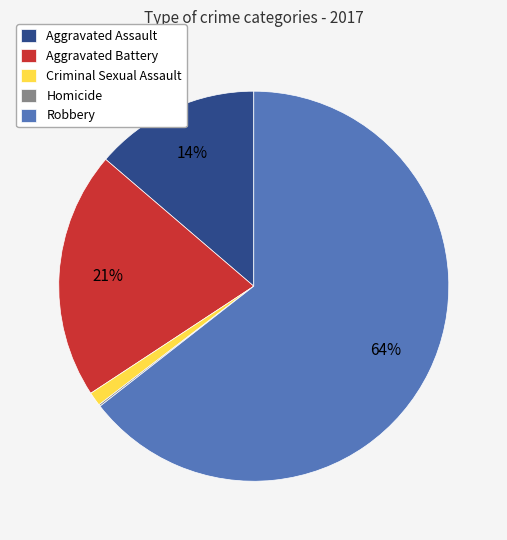

To the nearest percent, what is the average slice percentage?

20%